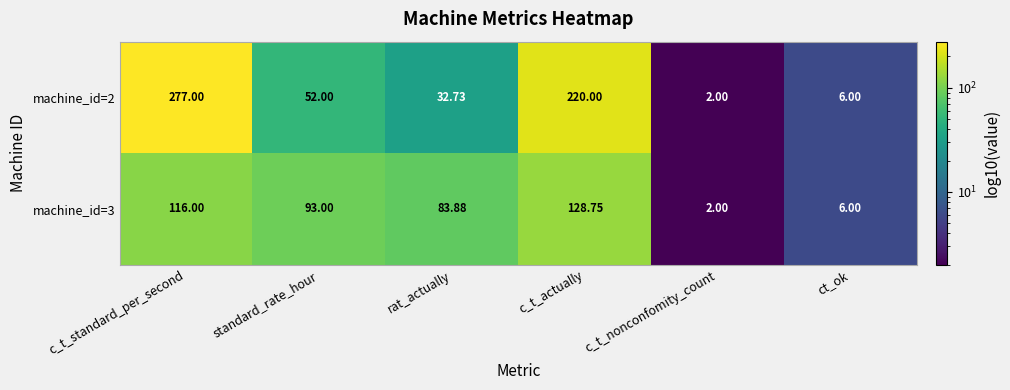

Rank the categories by machine_id=2 value from lowest to highest.

c_t_nonconfomity_count, ct_ok, rat_actually, standard_rate_hour, c_t_actually, c_t_standard_per_second